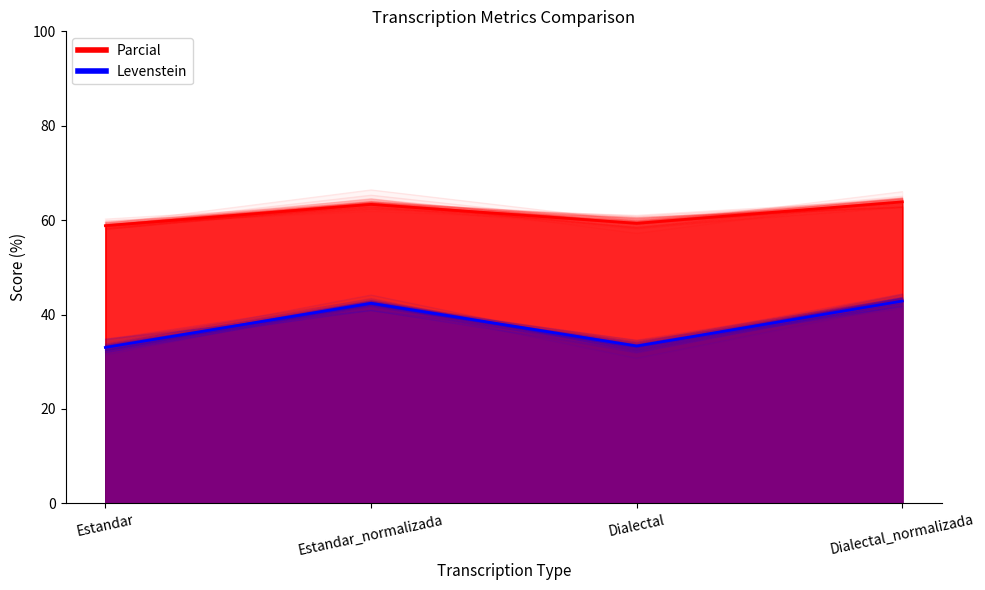

Where is Levenstein nearest to the value 38?

Dialectal